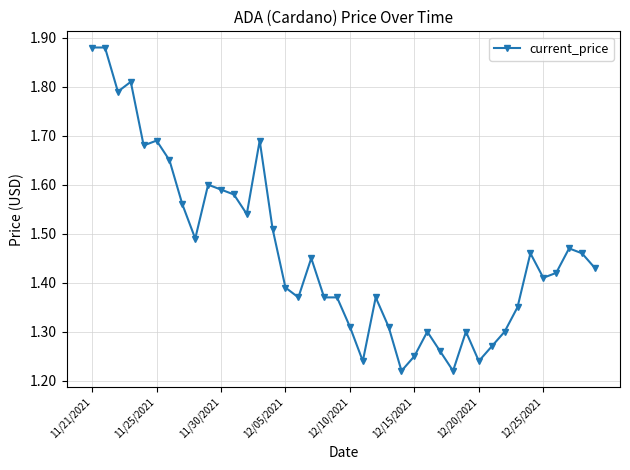

How many values are between 1 and 2?

40